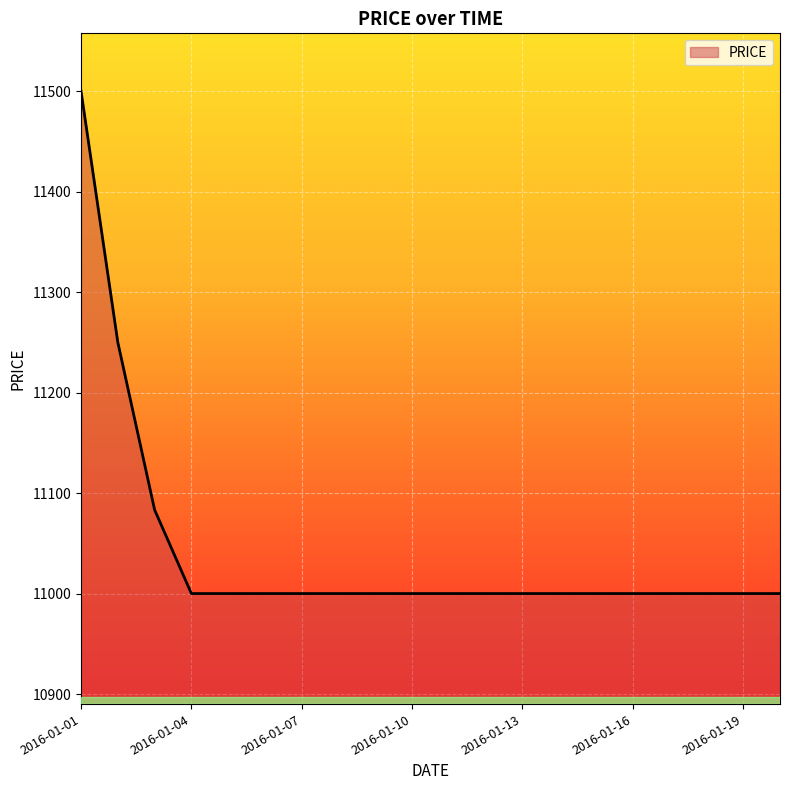

What is the minimum value shown in the chart?

11000.0